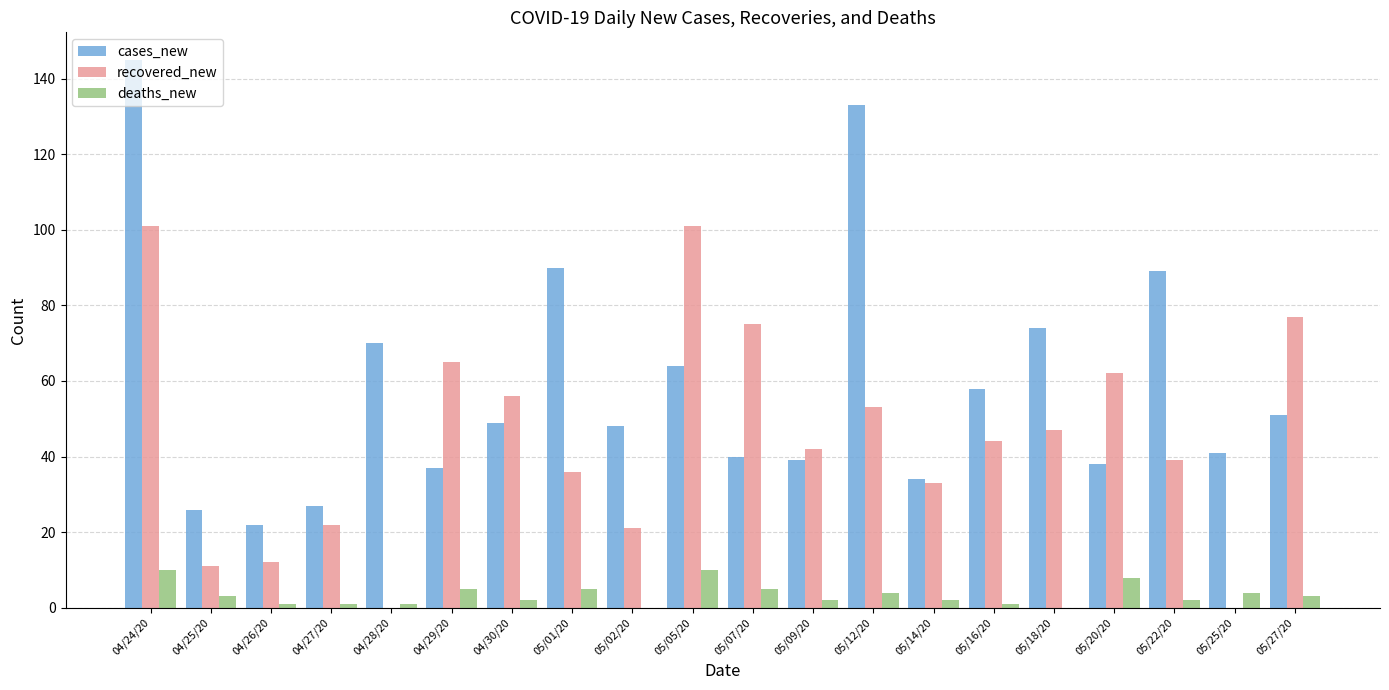

Which category has the highest value across all series?

04/24/20